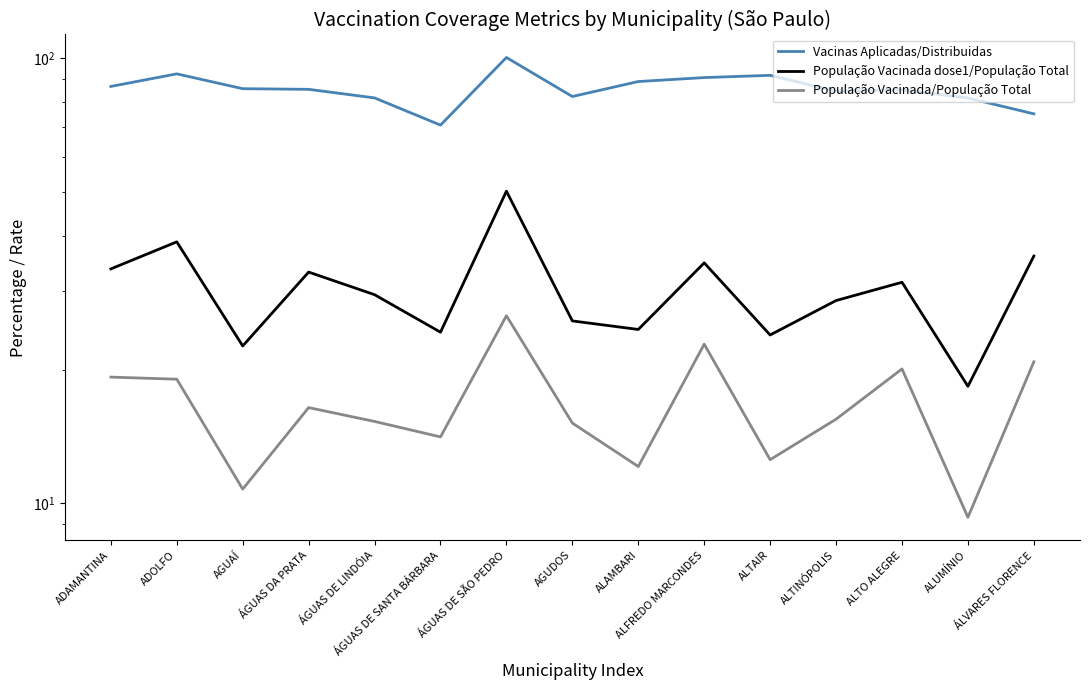

True or false: População Vacinada dose1/População Total and Vacinas Aplicadas/Distribuidas cross at least once.

False